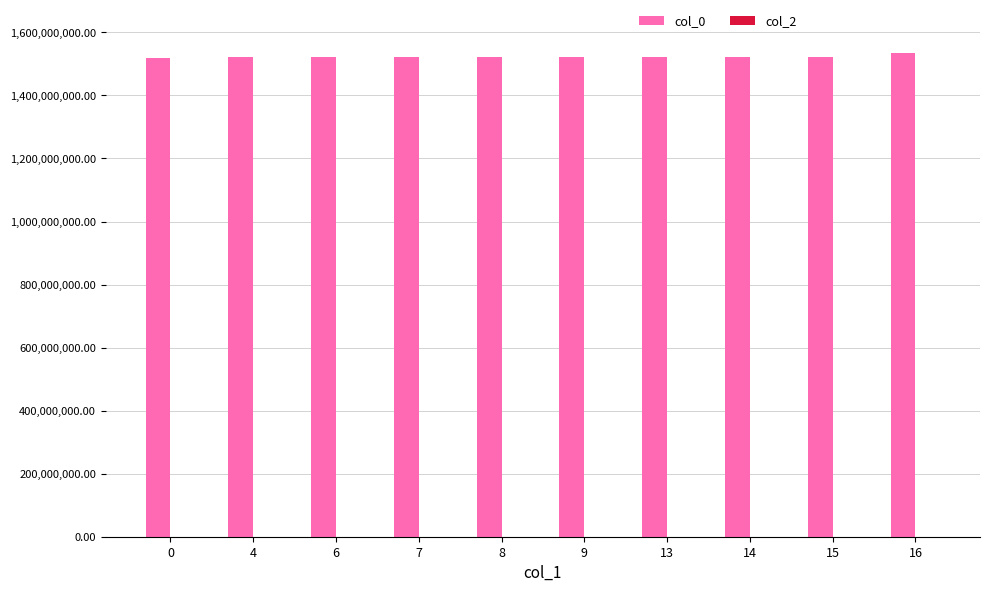

What is the minimum value shown in the chart?

1519230176